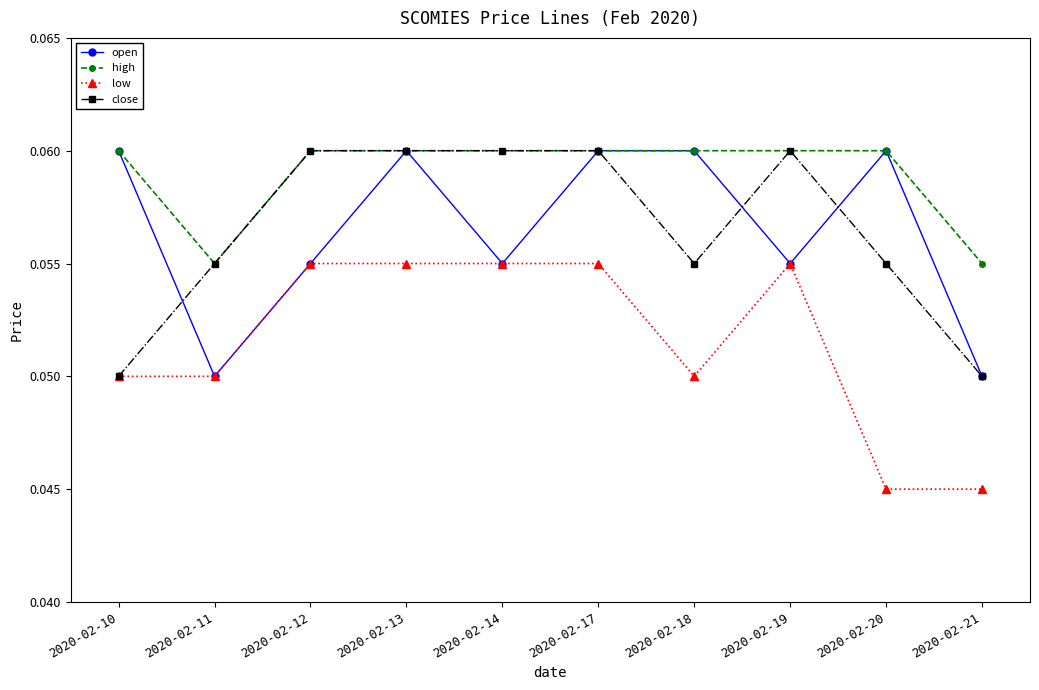

The open series shows 0.0 at 2020-02-11. True or false?

False